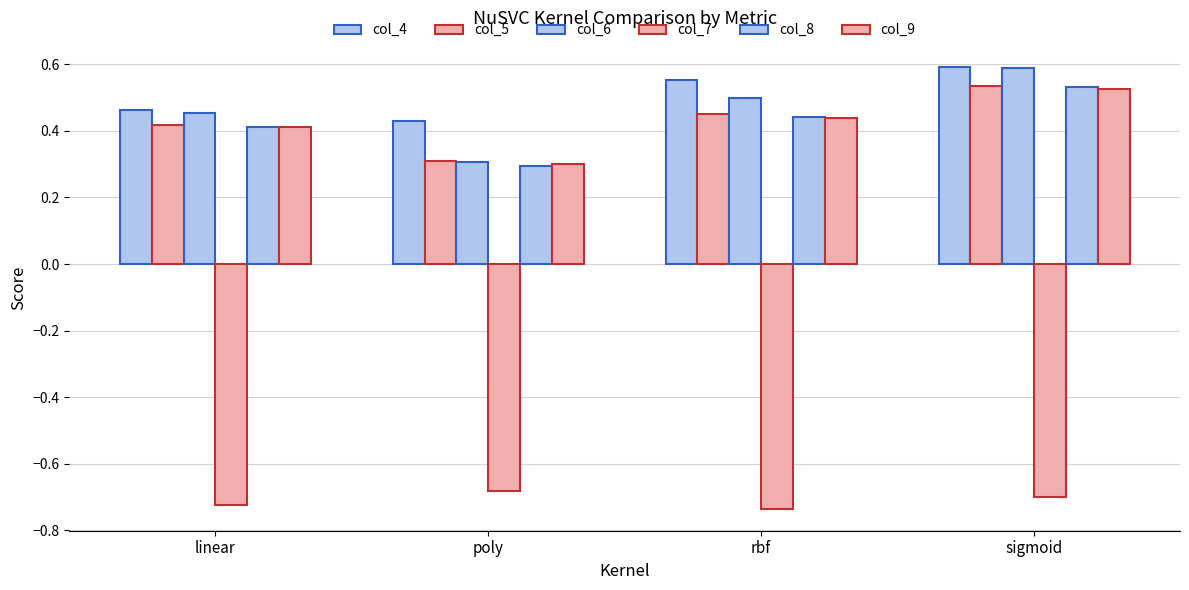

What is the label of the 3rd bar from the right?

poly